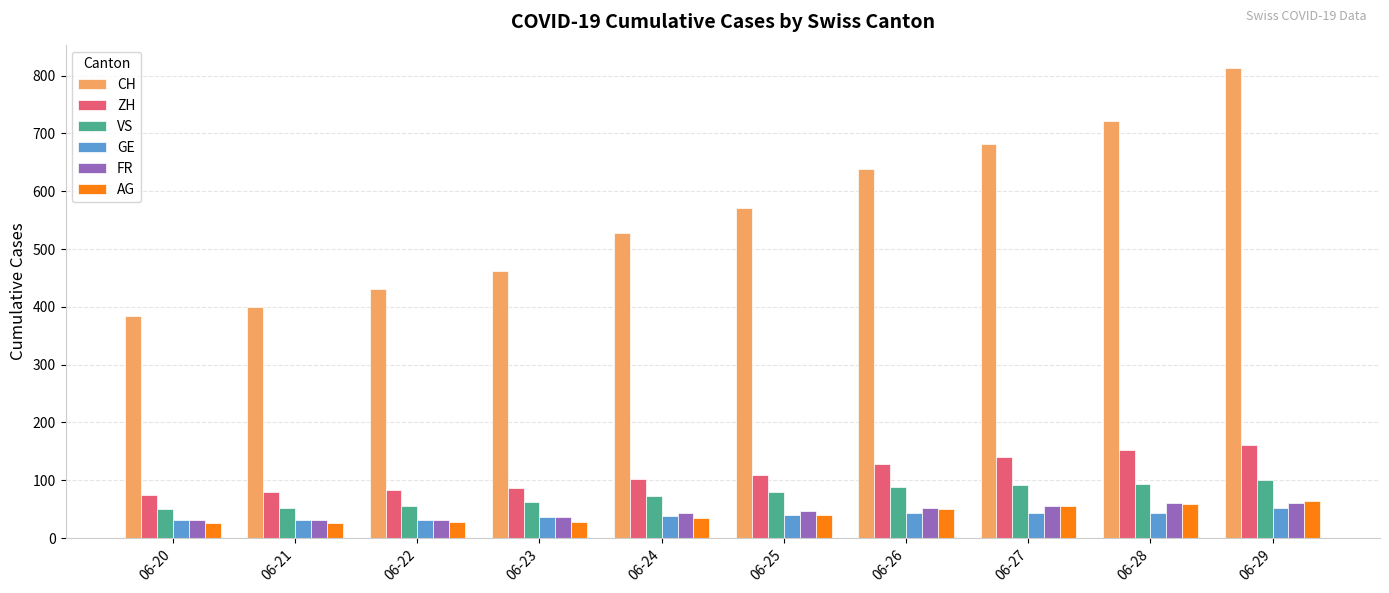

The GE series shows 32 at 06-22. True or false?

True